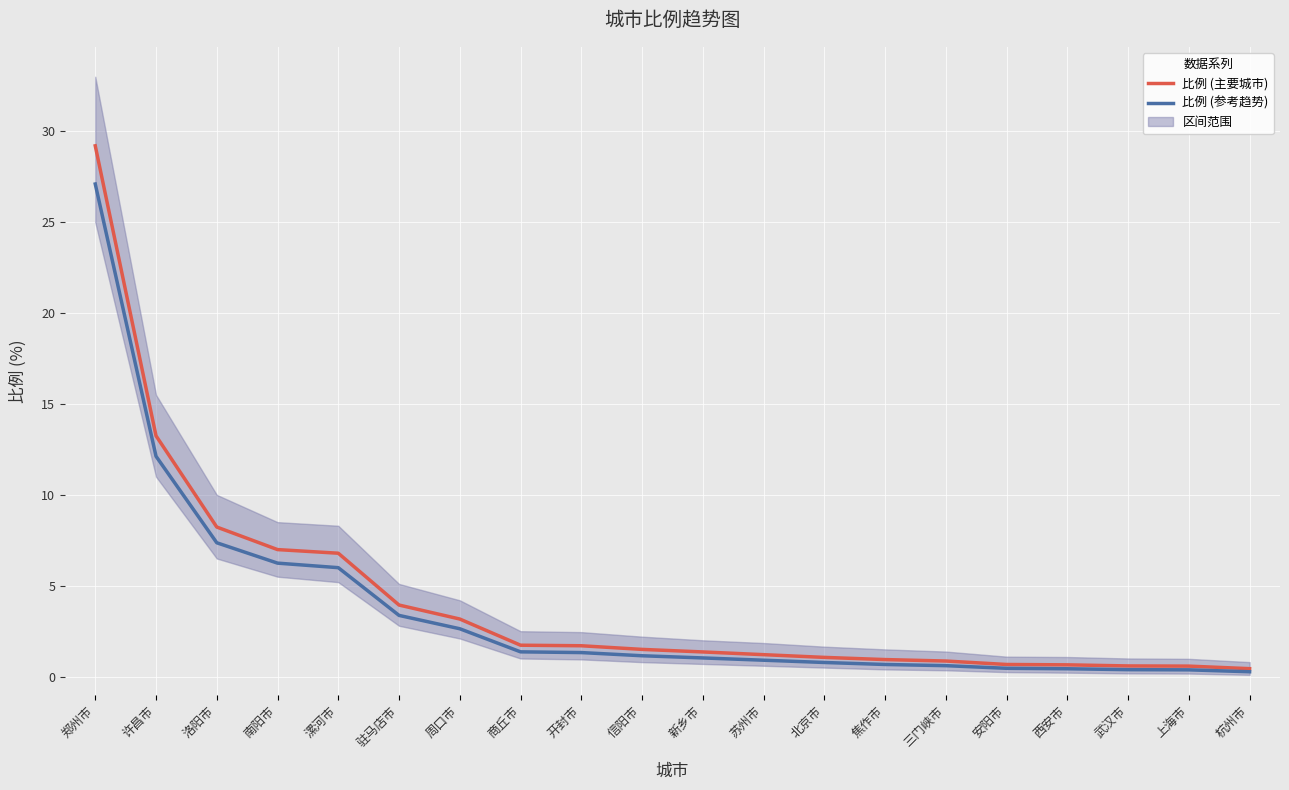

At 三门峡市, list the series in order from largest to smallest.

比例 (主要城市), 比例 (参考趋势)